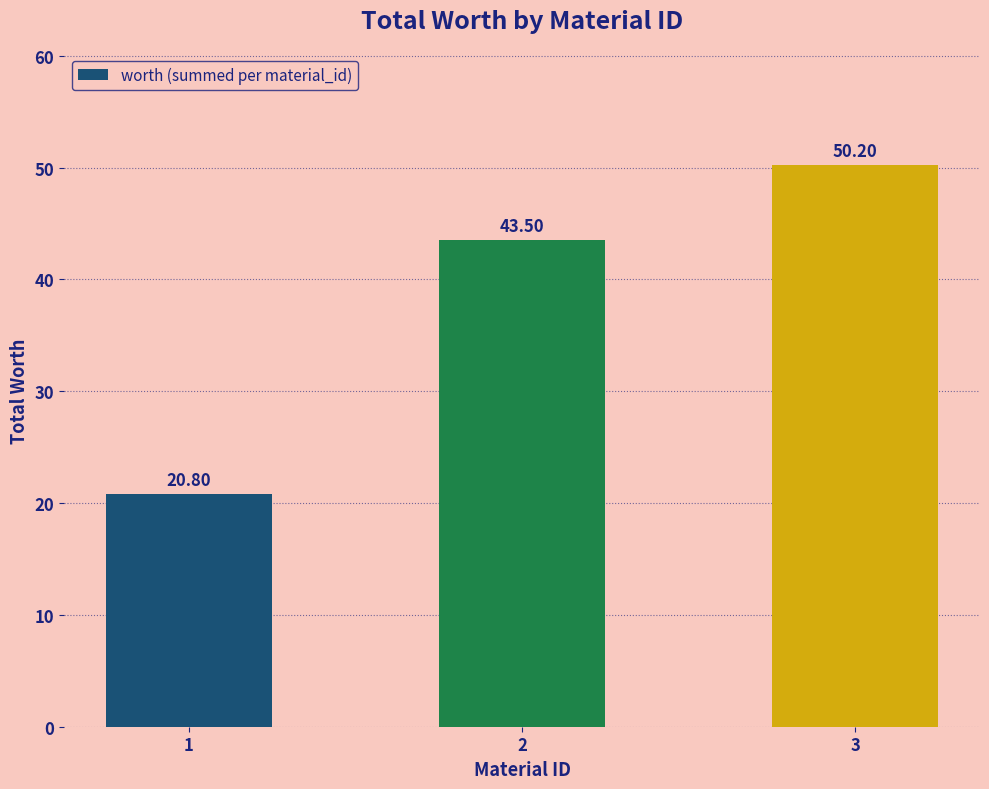

Read the value at 3.

50.2